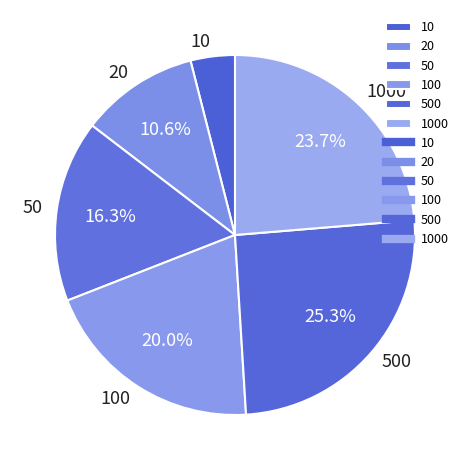

Does 1000 represent more than half of the total?

No